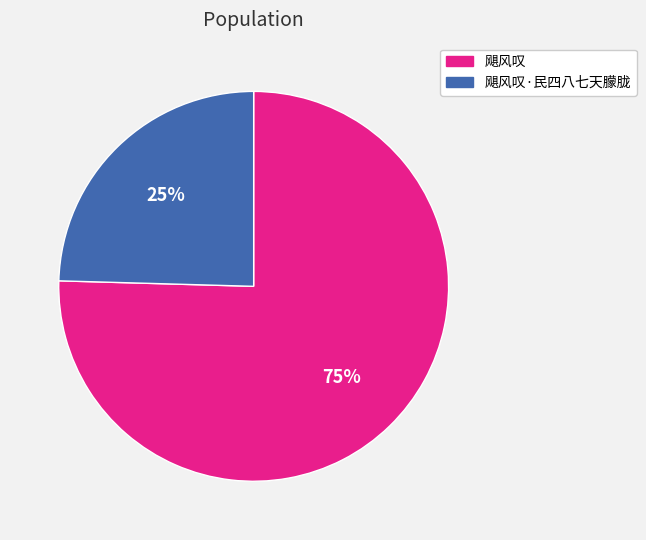

How many slices are in this pie chart?

2